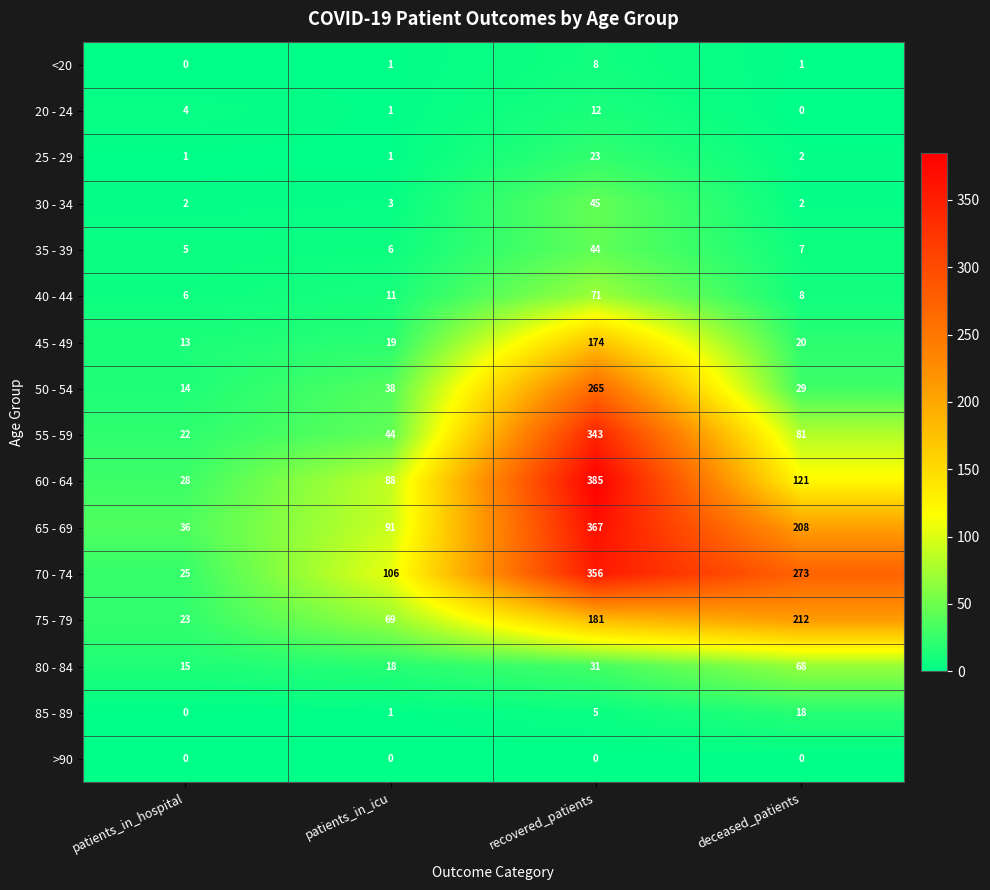

What is the sum of all 20 - 24 values?

17